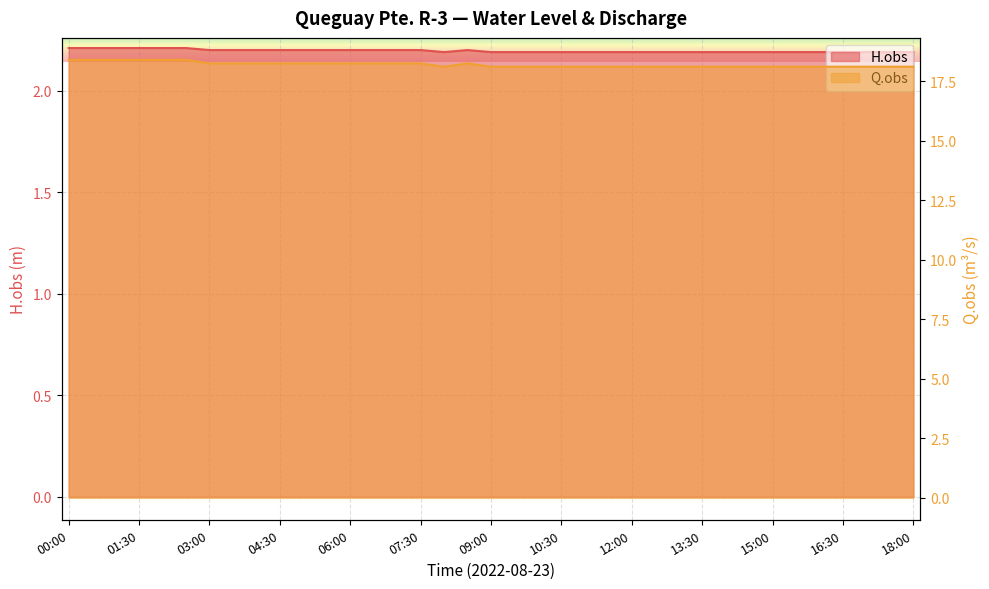

Count the number of categories in the chart.

37